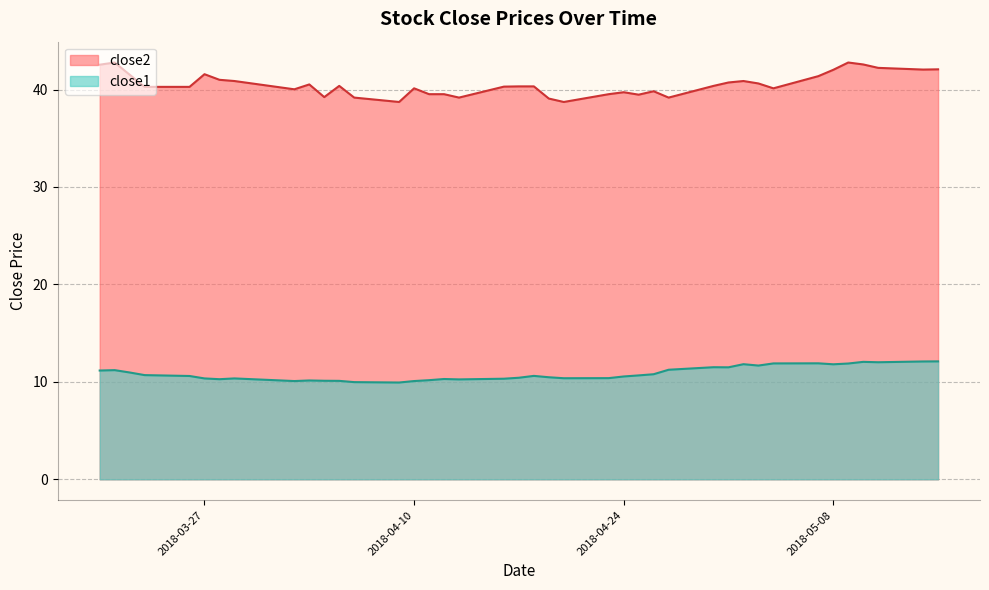

True or false: close1 and close2 intersect in this chart.

False